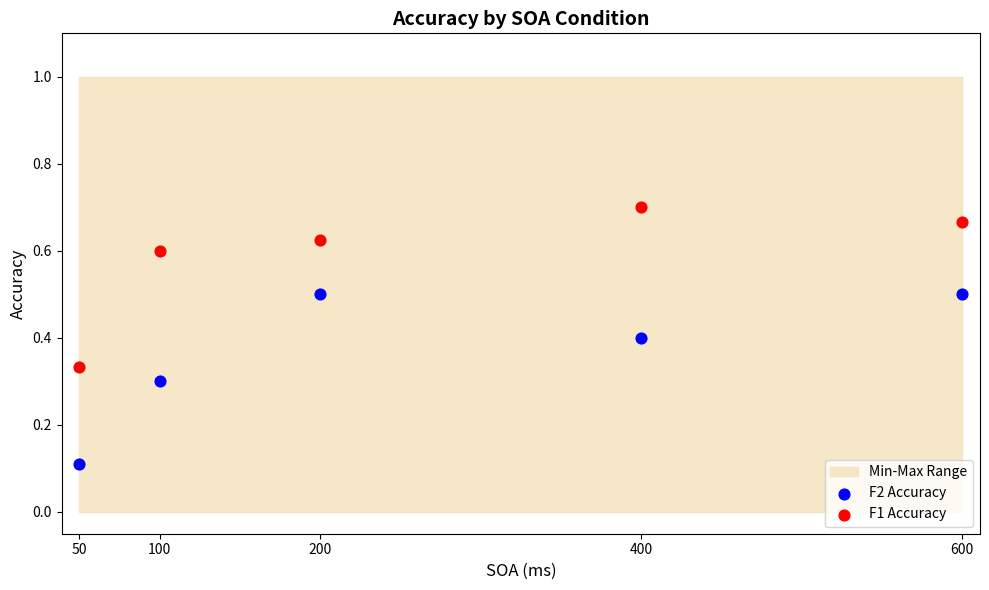

Across all data points, what is the average Y value?

0.5